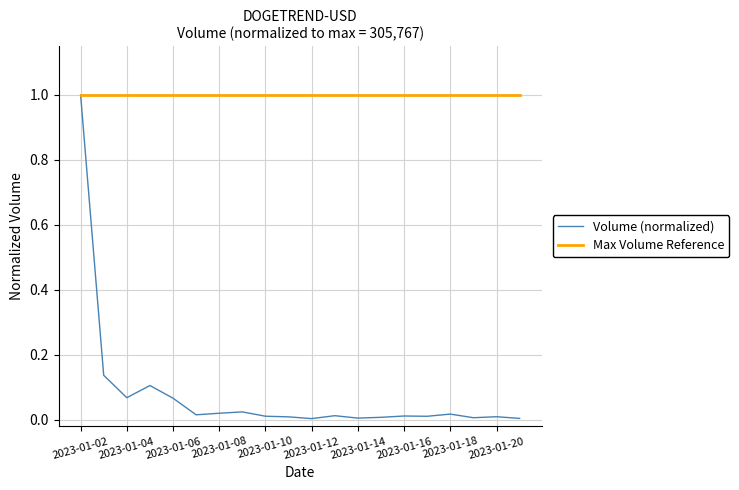

Which series has the widest spread of values?

Volume (normalized)